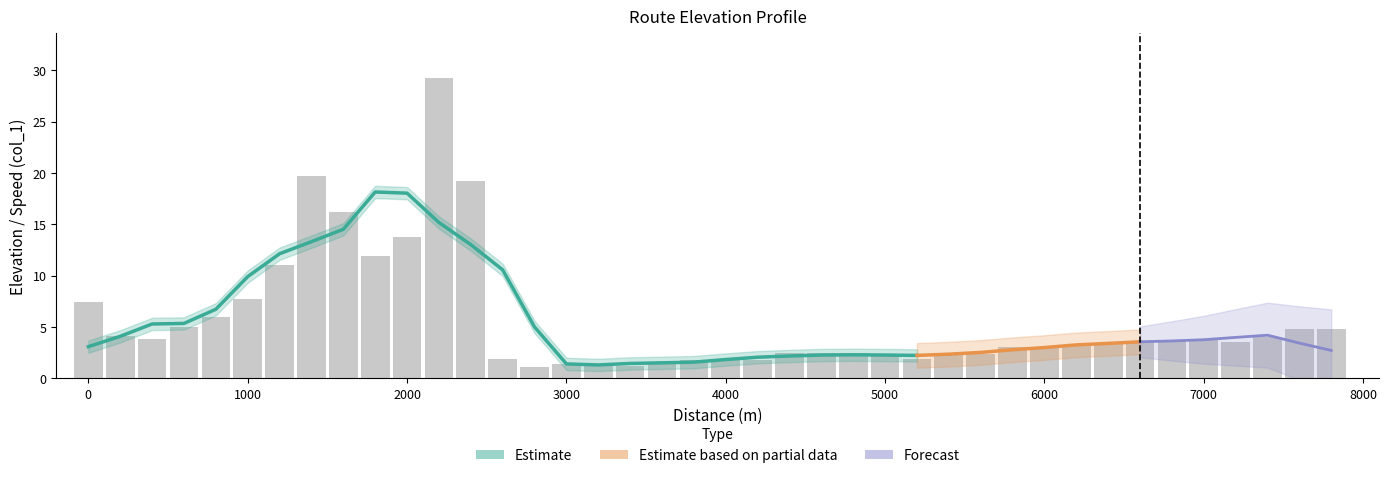

Does the chart contain stacked bars?

No